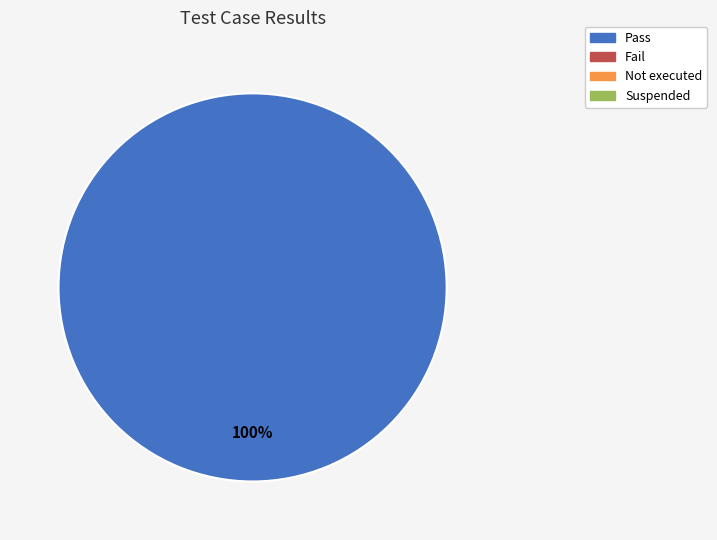

Is there a majority slice in this chart?

Yes